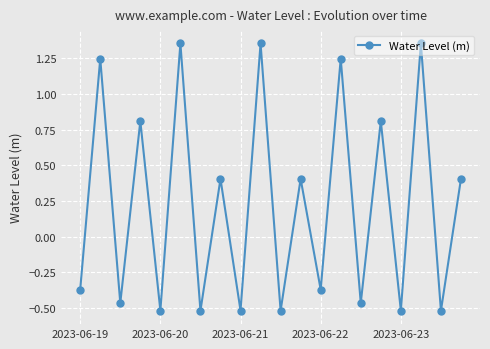

Count the values in the range 0 to 1.

5